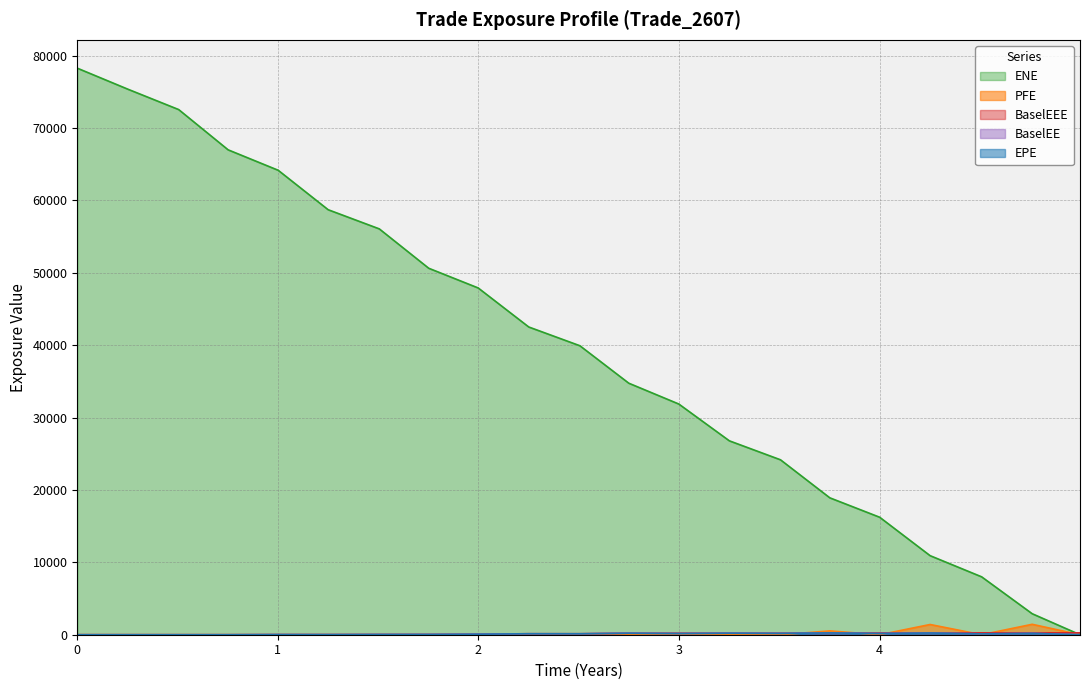

At how many categories does at least one series exceed 60851?

5